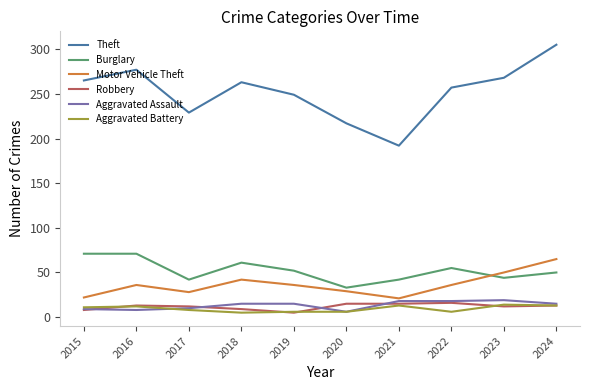

Is the value of Theft at 2019 greater than the value of Motor Vehicle Theft at 2015?

Yes